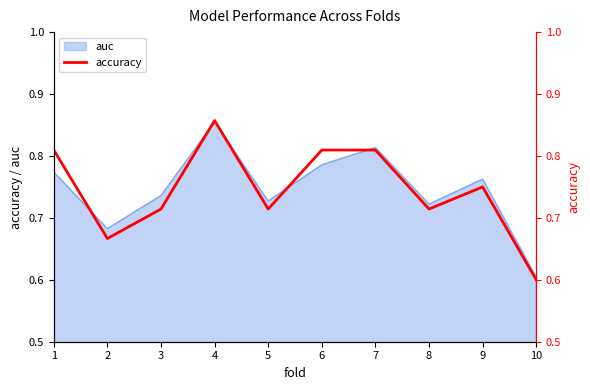

How many lines are shown in the chart?

1